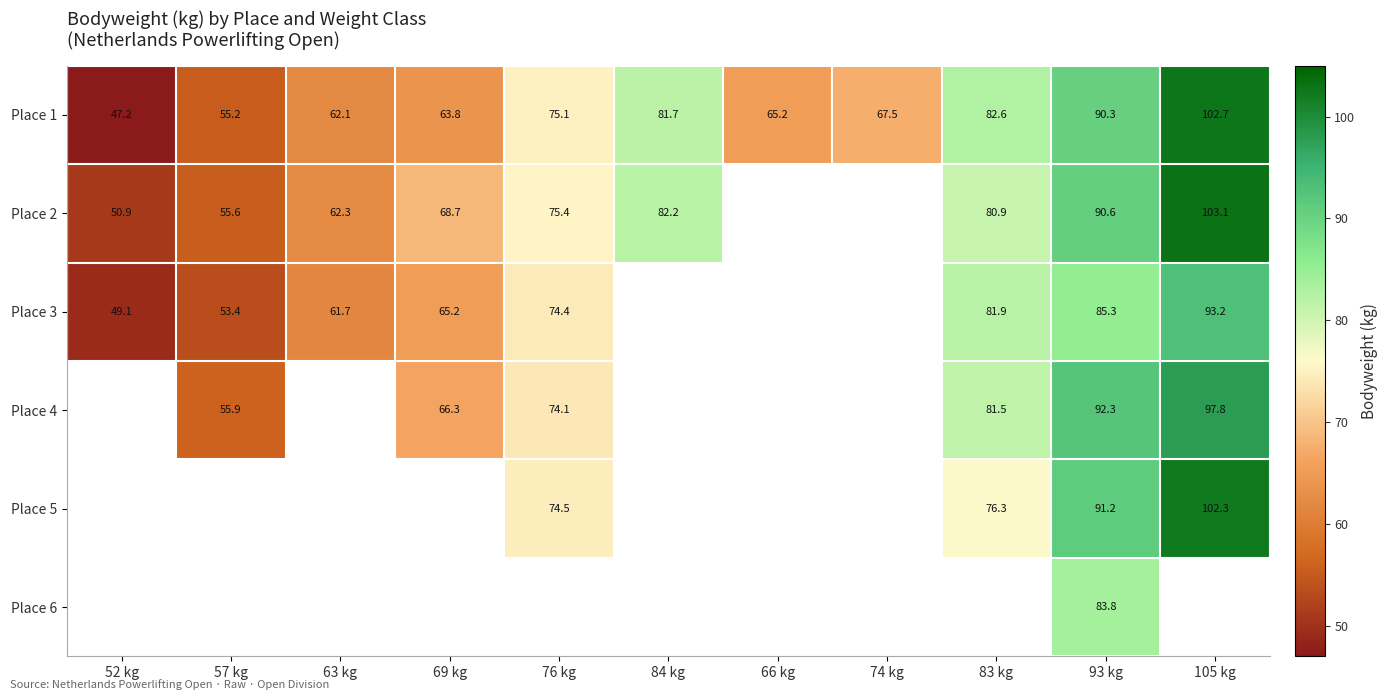

Which category has the lowest value across all series?

52 kg